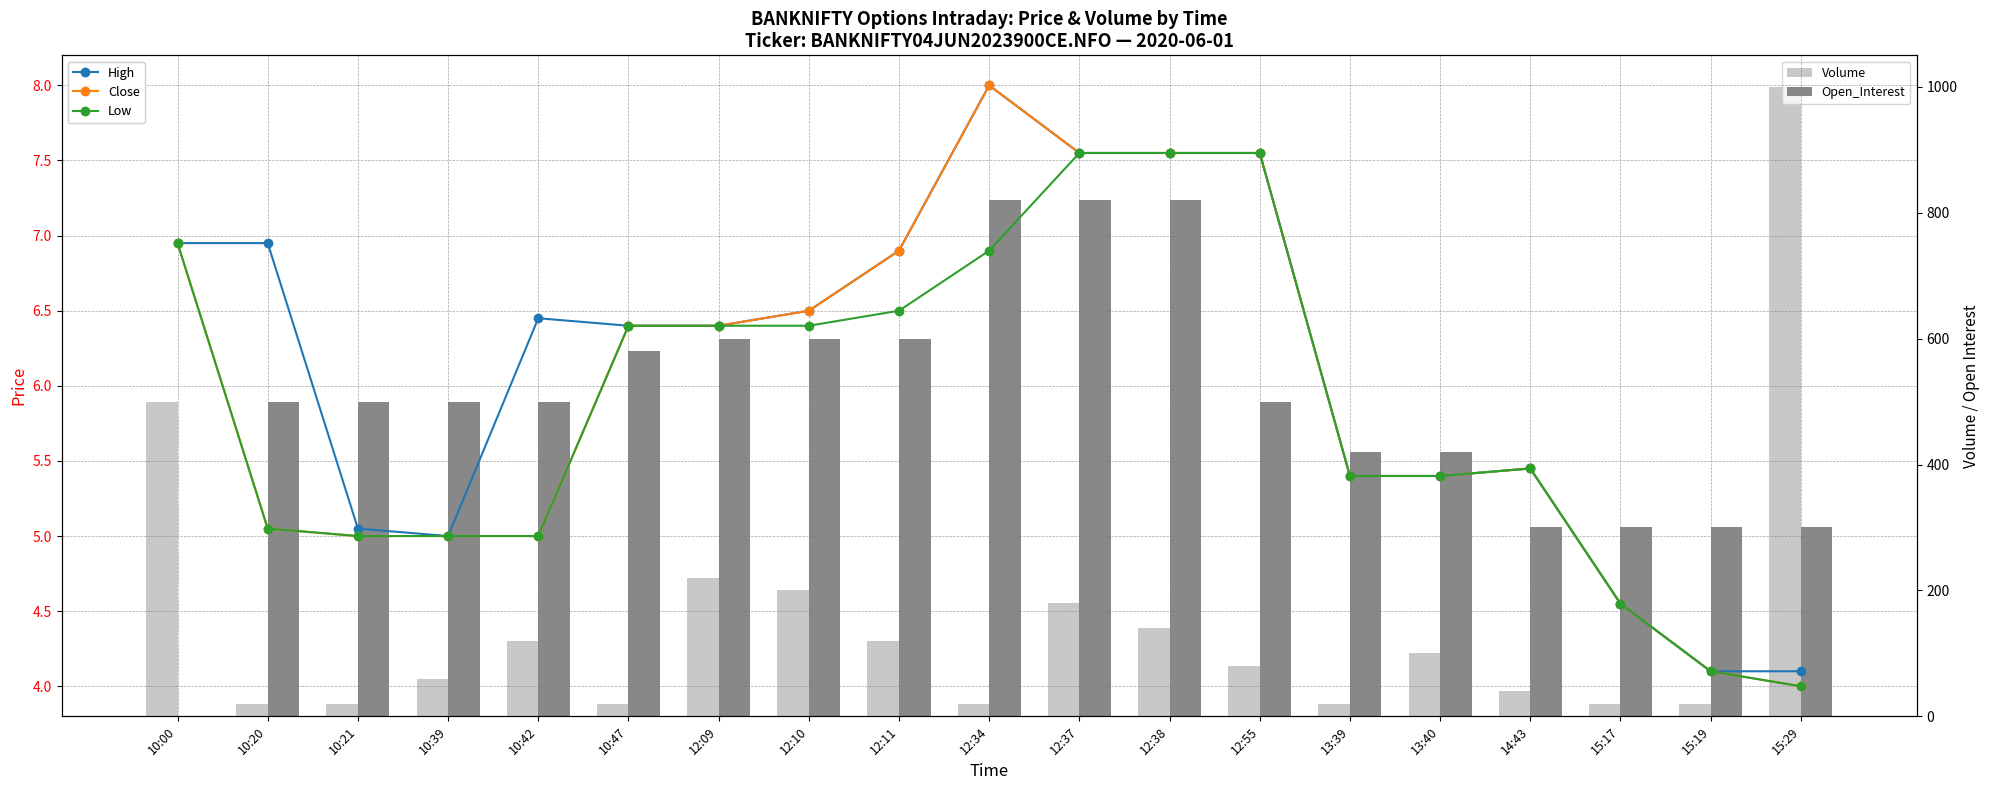

Reading left to right, extract all data points from this chart.

High: 10:00=7.0	10:20=7.0	10:21=5.0	10:39=5.0	10:42=6.5	10:47=6.4	12:09=6.4	12:10=6.5	12:11=6.9	12:34=8.0	12:37=7.5	12:38=7.5	12:55=7.5	13:39=5.4	13:40=5.4	14:43=5.5	15:17=4.5	15:19=4.1	15:29=4.1
Close: 10:00=7.0	10:20=5.0	10:21=5.0	10:39=5.0	10:42=5.0	10:47=6.4	12:09=6.4	12:10=6.5	12:11=6.9	12:34=8.0	12:37=7.5	12:38=7.5	12:55=7.5	13:39=5.4	13:40=5.4	14:43=5.5	15:17=4.5	15:19=4.1	15:29=4.0
Low: 10:00=7.0	10:20=5.0	10:21=5.0	10:39=5.0	10:42=5.0	10:47=6.4	12:09=6.4	12:10=6.4	12:11=6.5	12:34=6.9	12:37=7.5	12:38=7.5	12:55=7.5	13:39=5.4	13:40=5.4	14:43=5.5	15:17=4.5	15:19=4.1	15:29=4.0
Volume: 10:00=500.0	10:20=20.0	10:21=20.0	10:39=60.0	10:42=120.0	10:47=20.0	12:09=220.0	12:10=200.0	12:11=120.0	12:34=20.0	12:37=180.0	12:38=140.0	12:55=80.0	13:39=20.0	13:40=100.0	14:43=40.0	15:17=20.0	15:19=20.0	15:29=1000.0
Open_Interest: 10:00=0.0	10:20=500.0	10:21=500.0	10:39=500.0	10:42=500.0	10:47=580.0	12:09=600.0	12:10=600.0	12:11=600.0	12:34=820.0	12:37=820.0	12:38=820.0	12:55=500.0	13:39=420.0	13:40=420.0	14:43=300.0	15:17=300.0	15:19=300.0	15:29=300.0